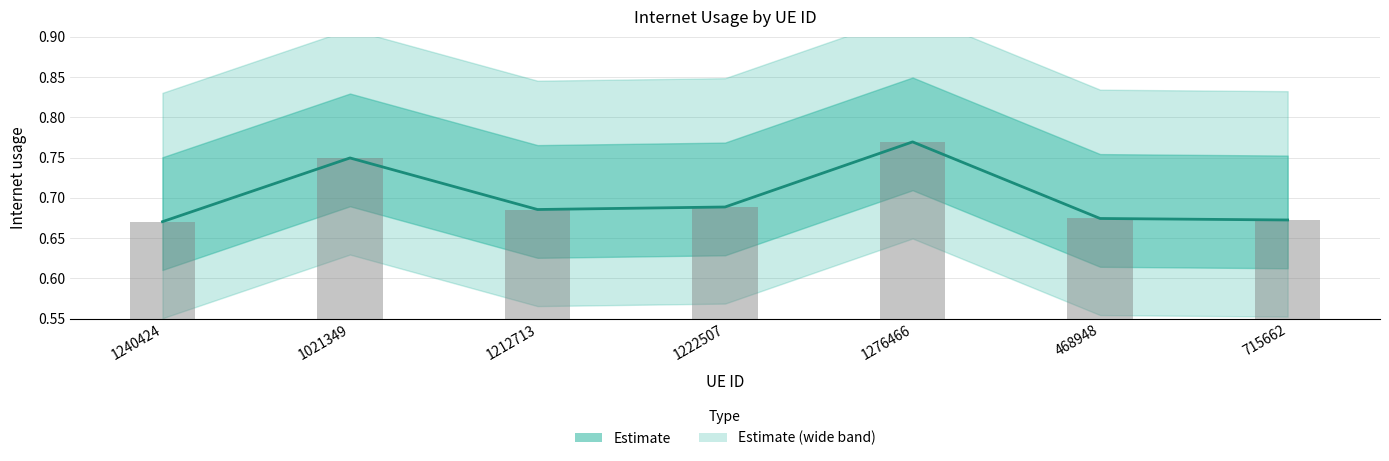

The chart shows a value of 0.7 at 1240424. True or false?

True